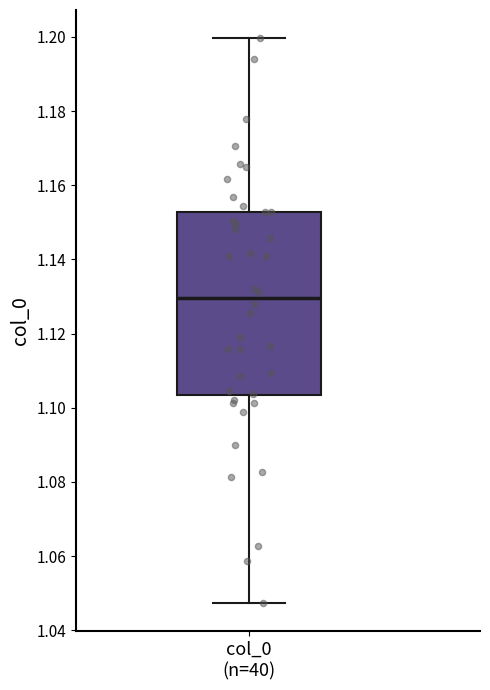

Read this box plot against the y-axis: the position of the median line, the range covered by the box, and the ends of both whiskers. The values are not printed on the chart, so give them approximately, as read against the axis.

median 1.130, box 1.104 to 1.152, whiskers 1.048 to 1.200